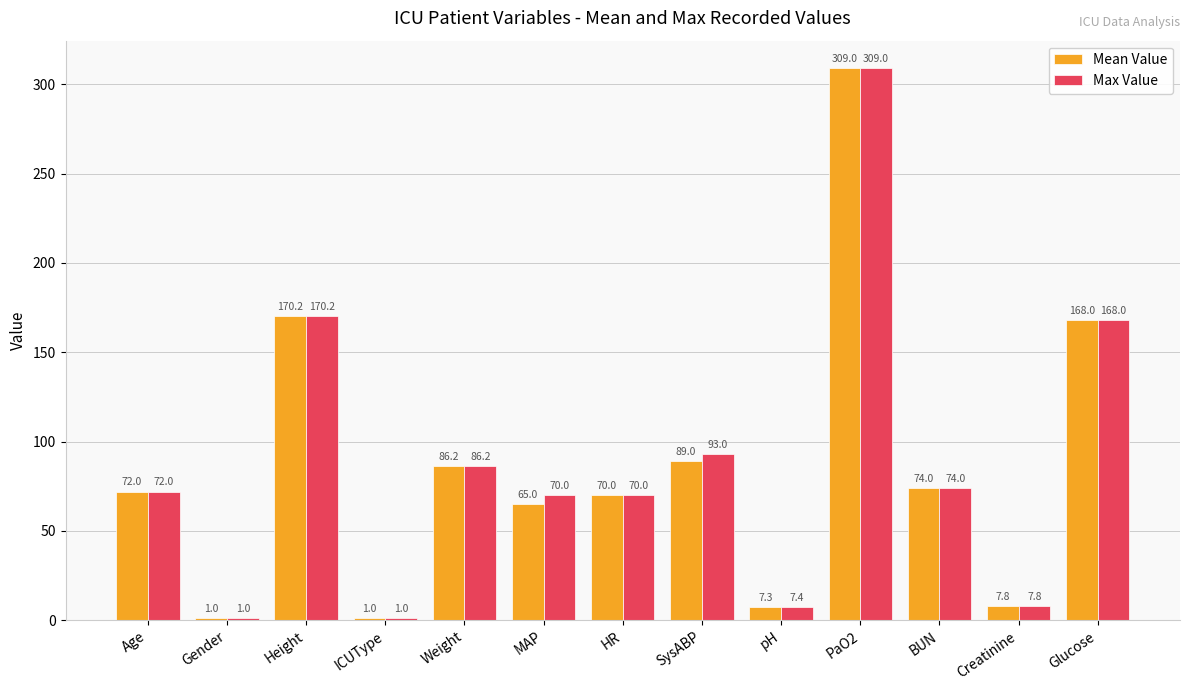

Count the number of categories in the chart.

13